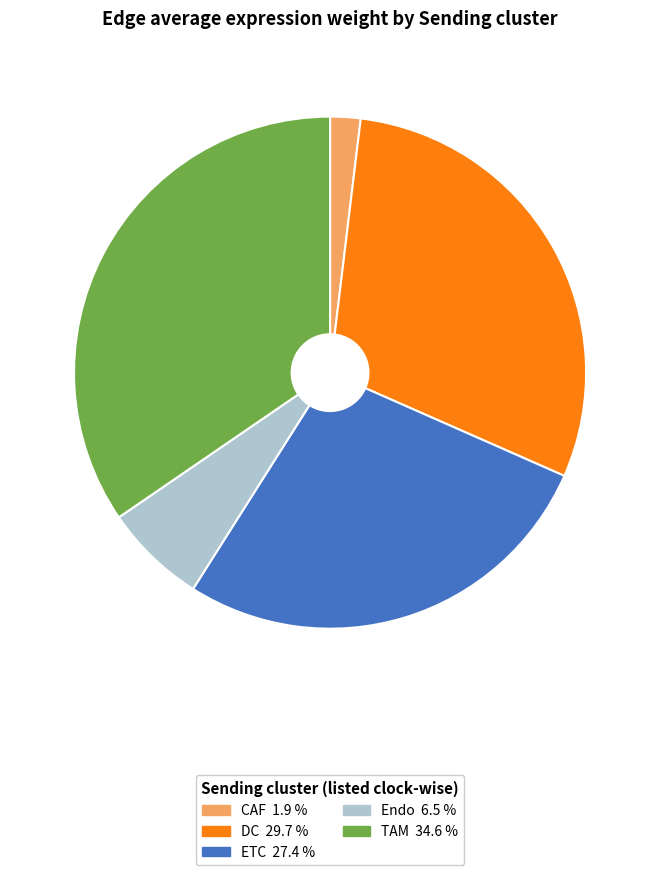

Which has a higher value, DC 29.7 % or TAM 34.6 %?

TAM 34.6 %